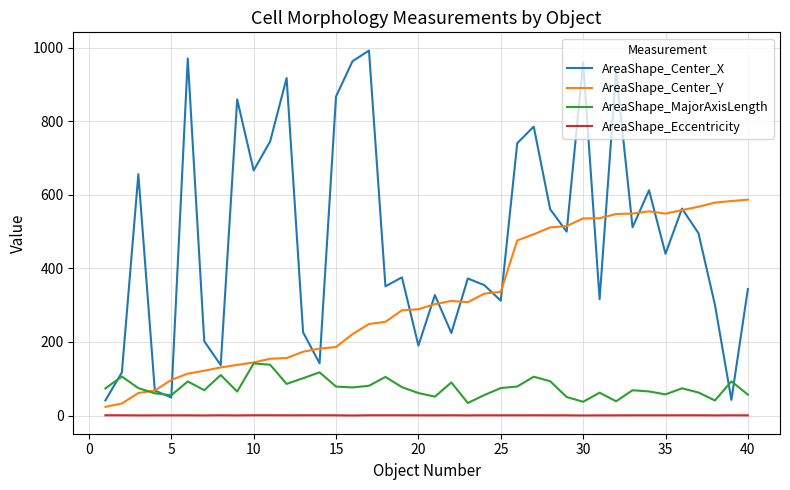

True or false: AreaShape_Center_X and AreaShape_Eccentricity cross at least once.

False